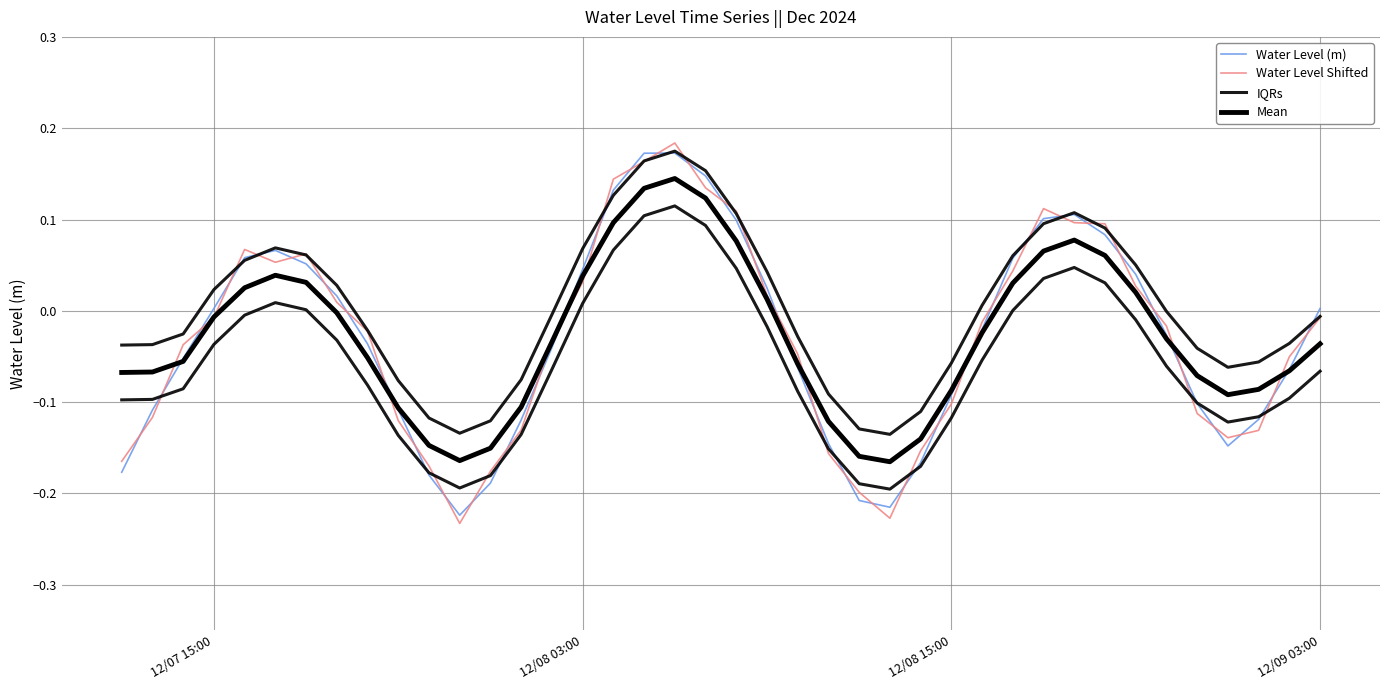

What is the value of the IQRs point at the 12th from the left?

-0.1